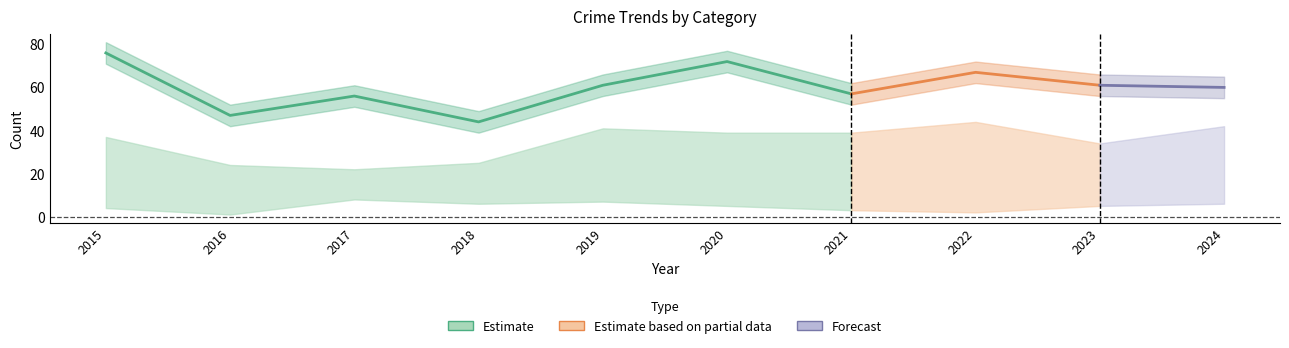

What is the difference between the highest and lowest values at 2022?

65